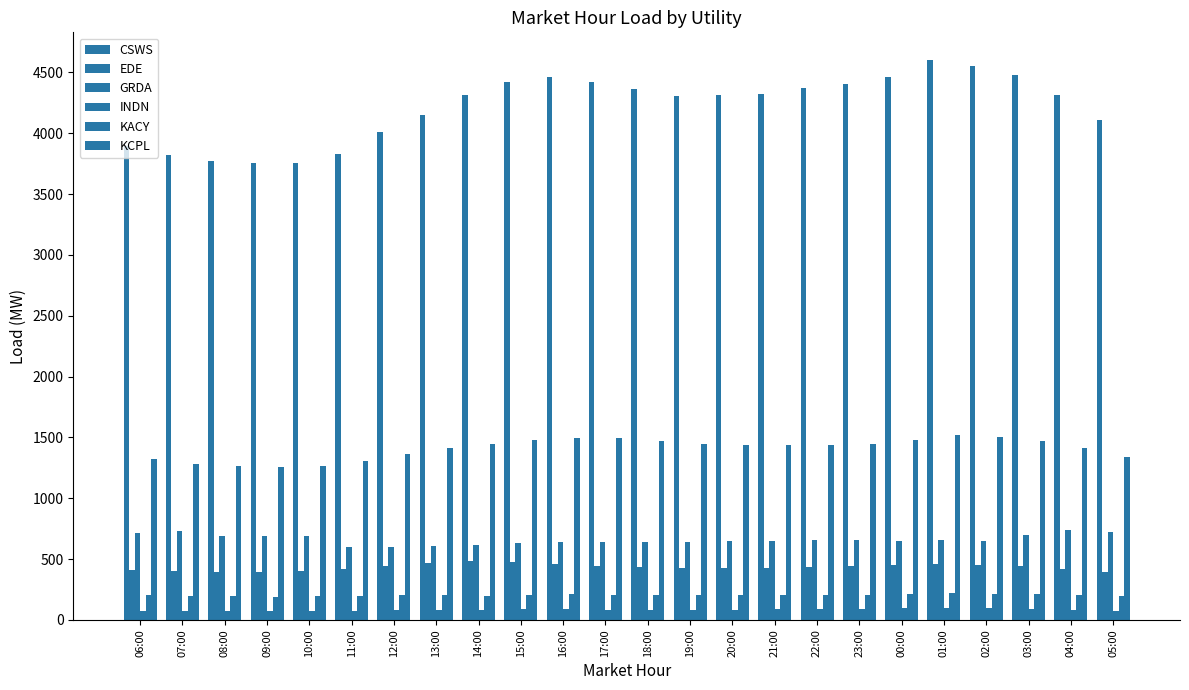

Which has a higher value, 18:00 or 14:00?

18:00